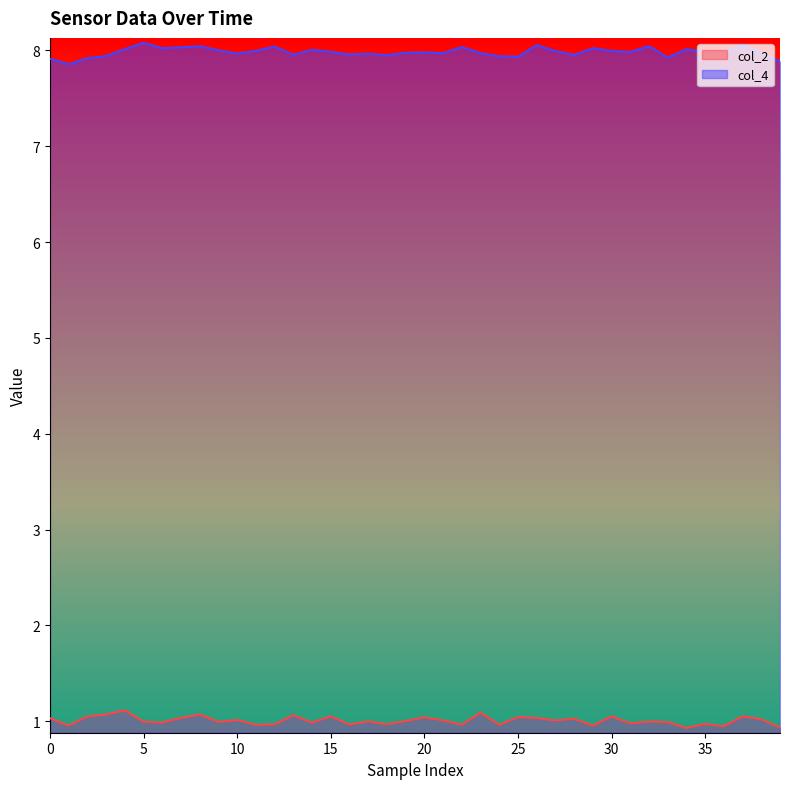

Rank the series by their average value, from lowest to highest.

col_2, col_4